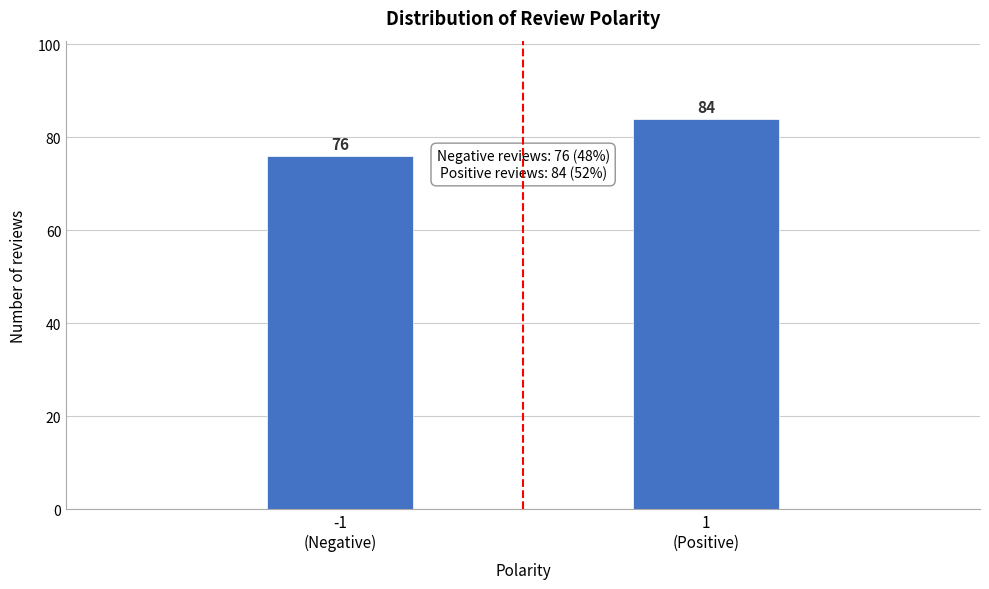

Reading right to left, extract all data points from this chart.

84	76